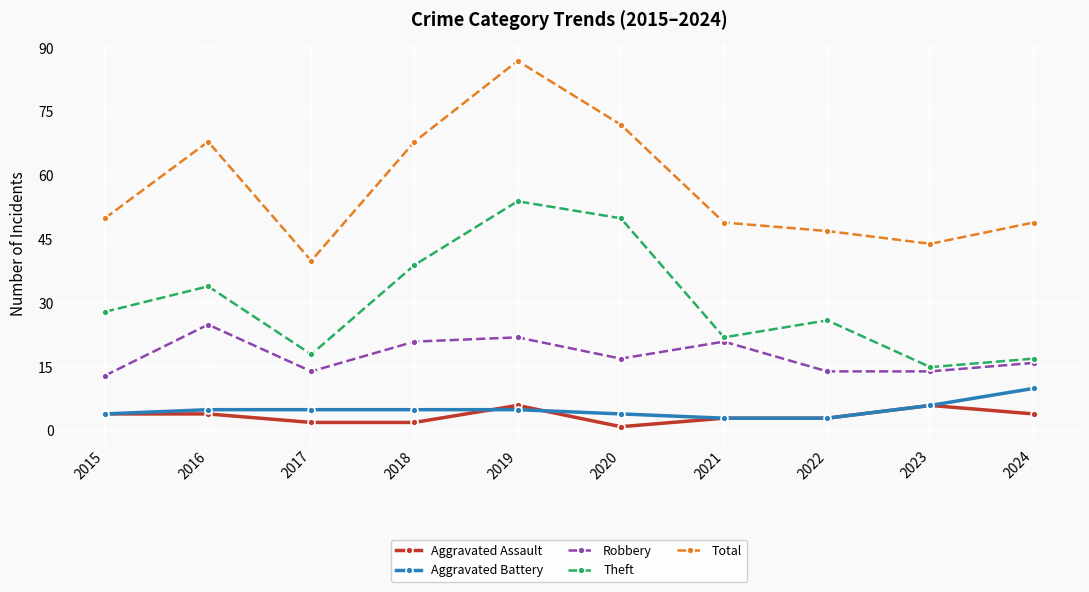

True or false: Robbery and Aggravated Assault intersect in this chart.

False